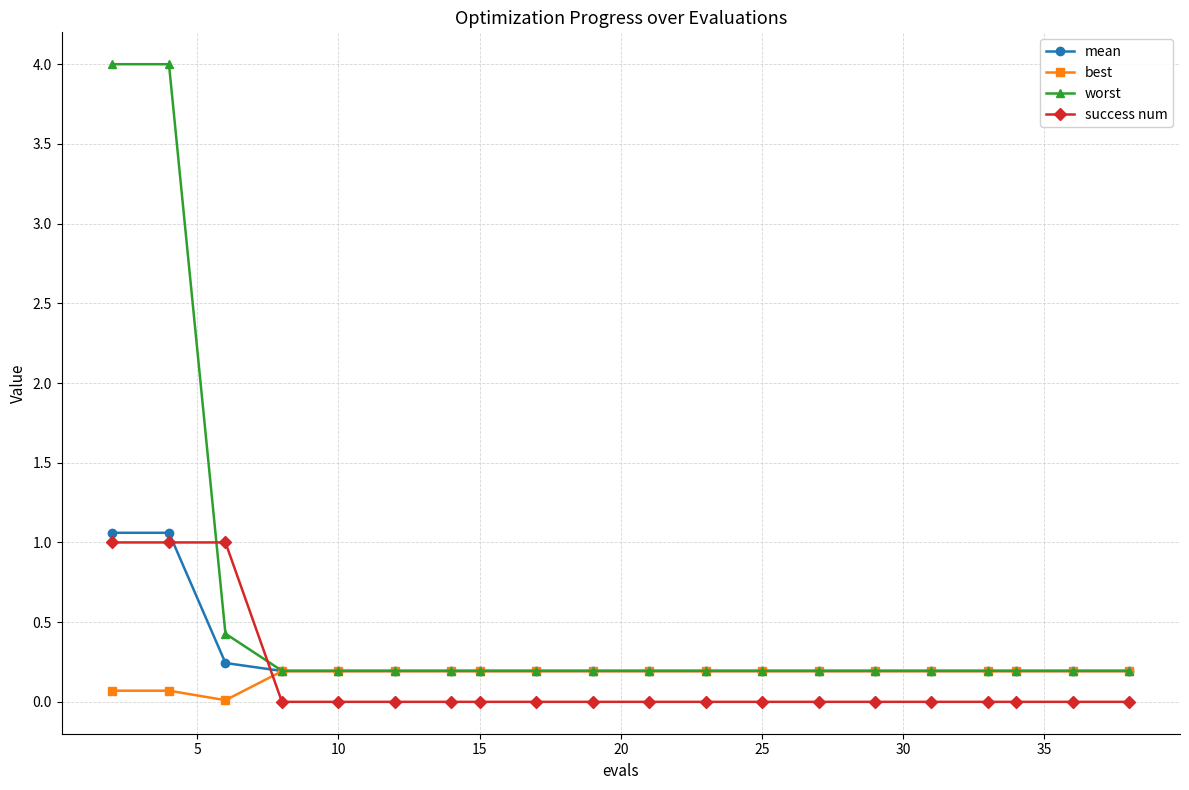

What is the greatest value displayed?

4.0